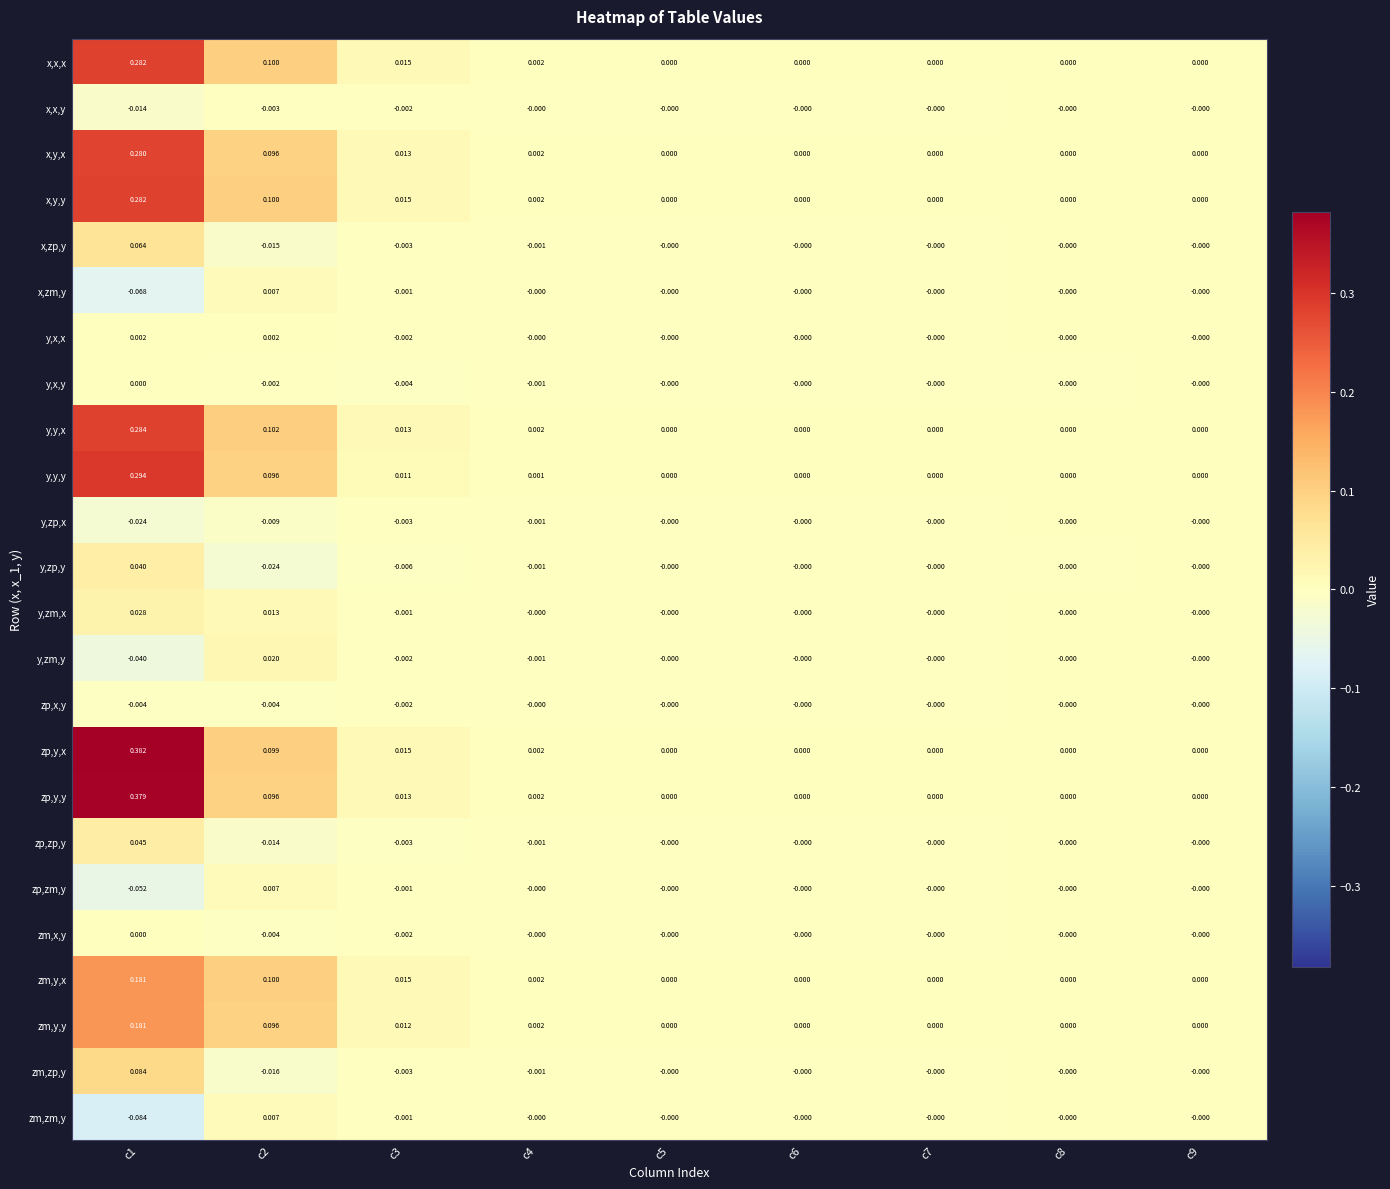

Is the value of zp,y,x at c4 greater than the value of x,zp,y at c7?

Yes